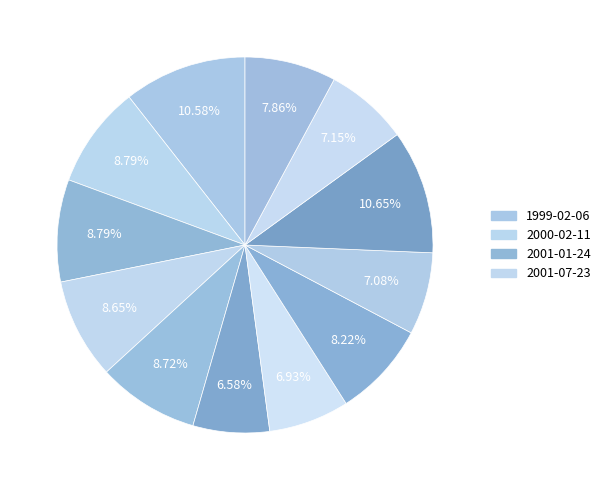

How many segments does this pie chart have?

12